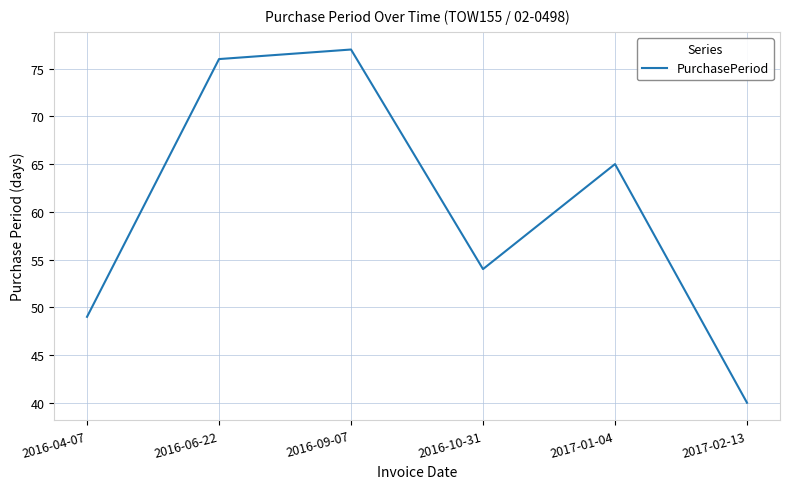

Between 2017-01-04 and 2016-06-22, which is larger?

2016-06-22